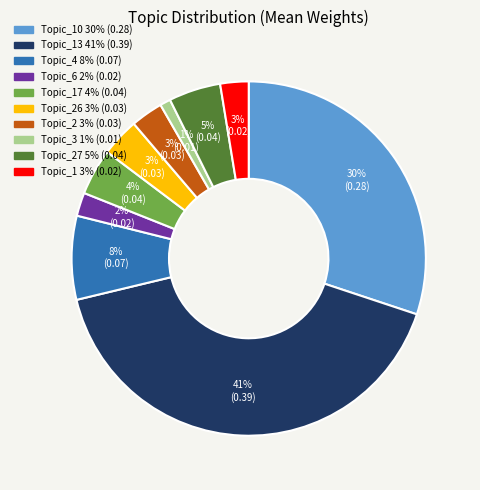

Does any single category account for the majority?

No